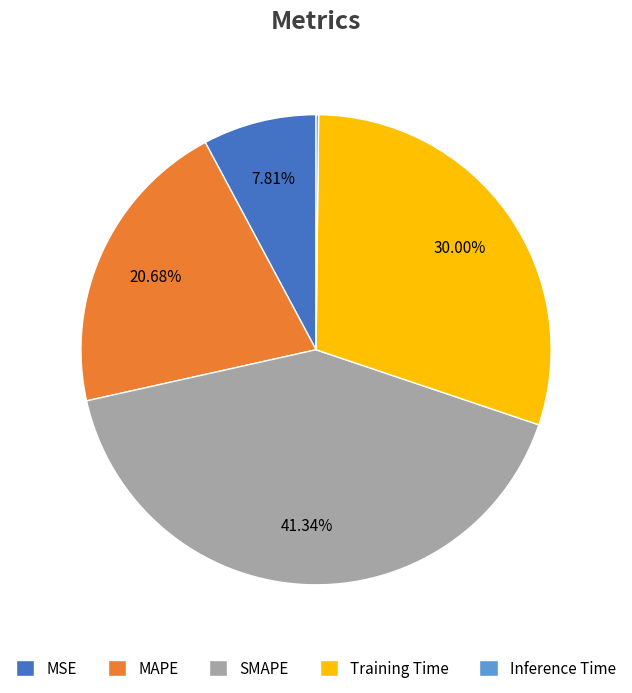

The MSE slice represents 8% of the pie. True or false?

True